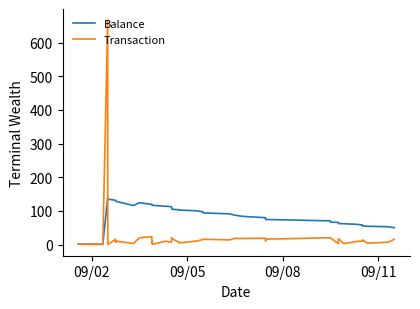

Which series has the widest spread of values?

Transaction